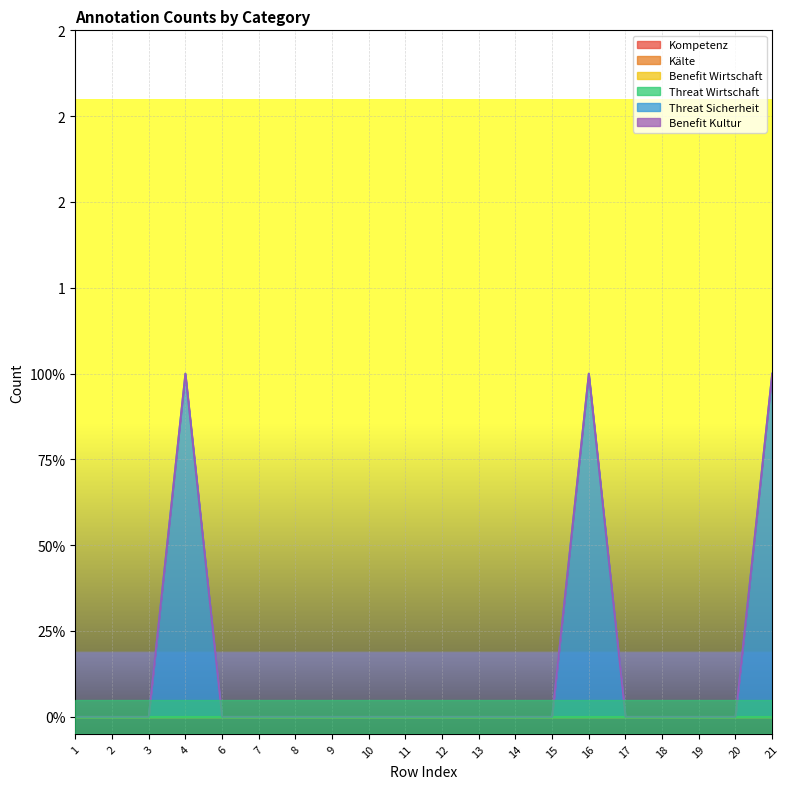

Rank the categories by Threat Sicherheit value from highest to lowest.

4, 16, 21, 1, 2, 3, 6, 7, 8, 9, 10, 11, 12, 13, 14, 15, 17, 18, 19, 20